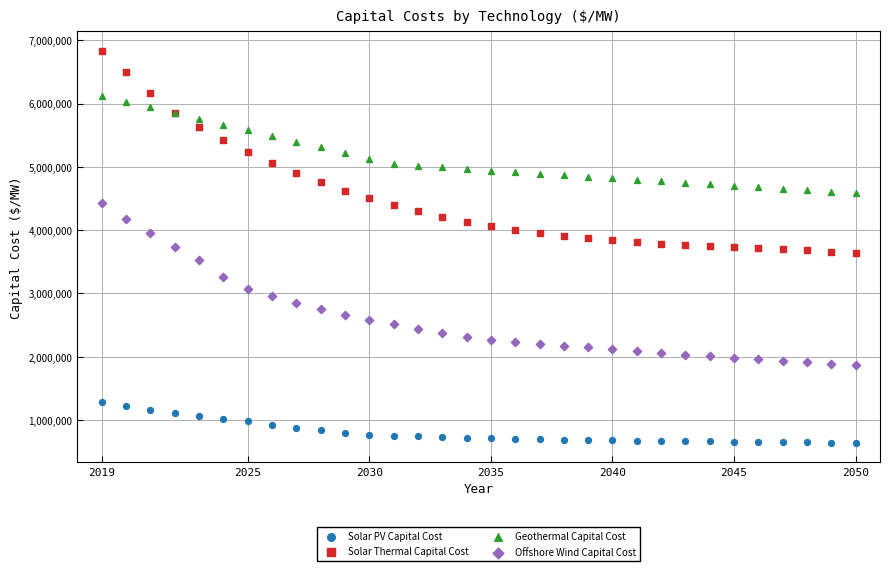

Which series reaches the minimum Y coordinate?

Solar PV Capital Cost